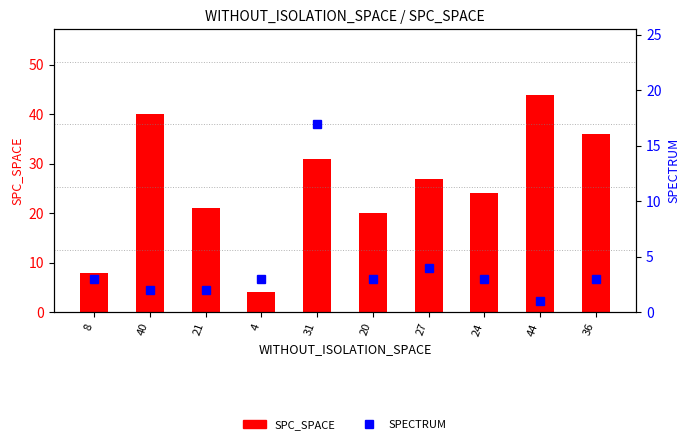

How many groups of bars are there?

10